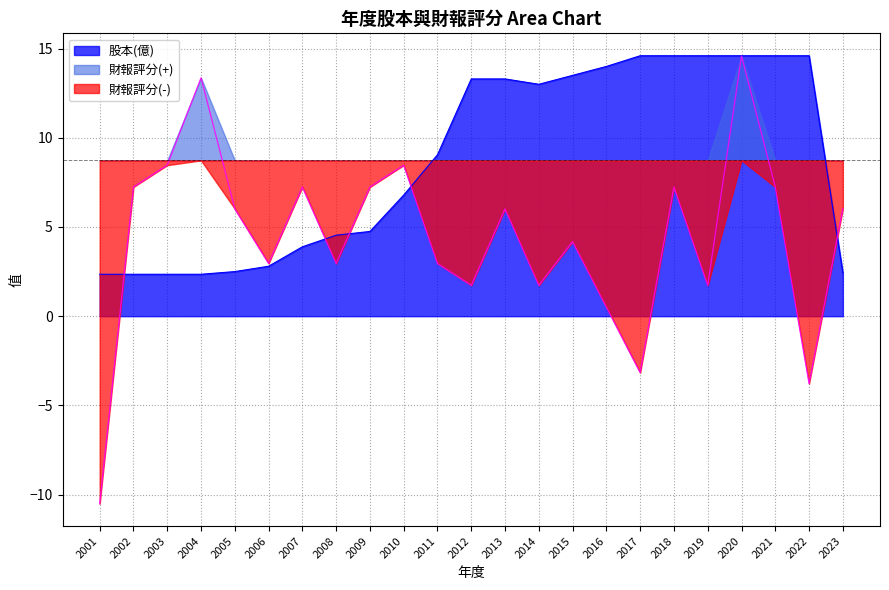

Where do 財報評分 and 股本(億) first cross each other?

2001 and 2002